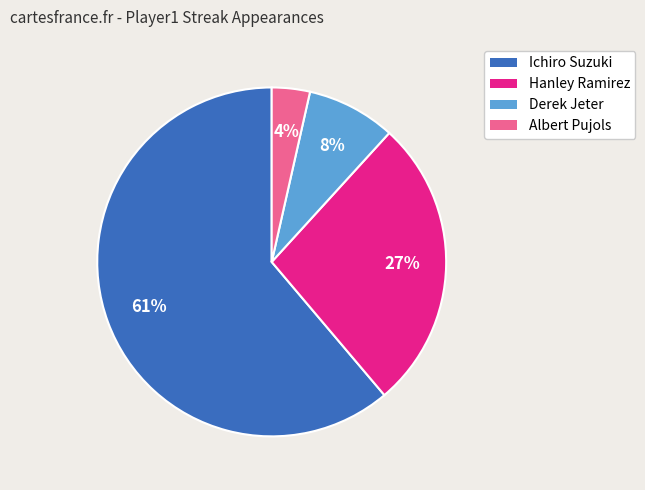

To the nearest percent, what is the combined percentage of Albert Pujols and Ichiro Suzuki?

65%